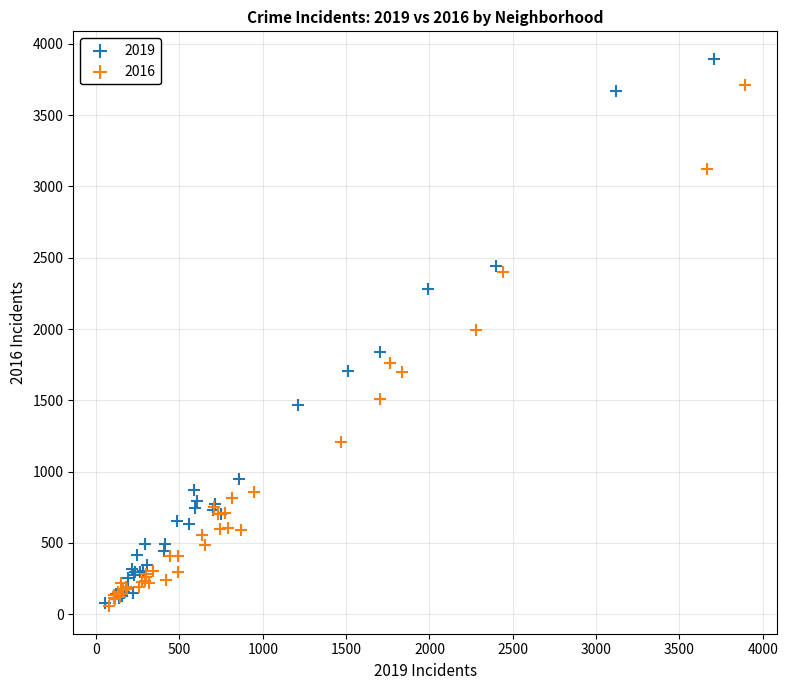

Which series has the widest spread of Y values?

2019